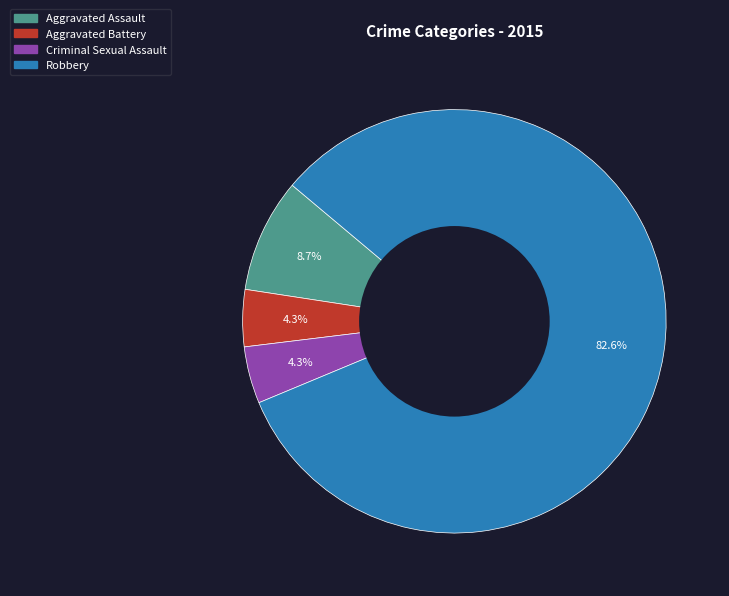

Do Robbery and Aggravated Battery together represent more than half of the pie?

Yes